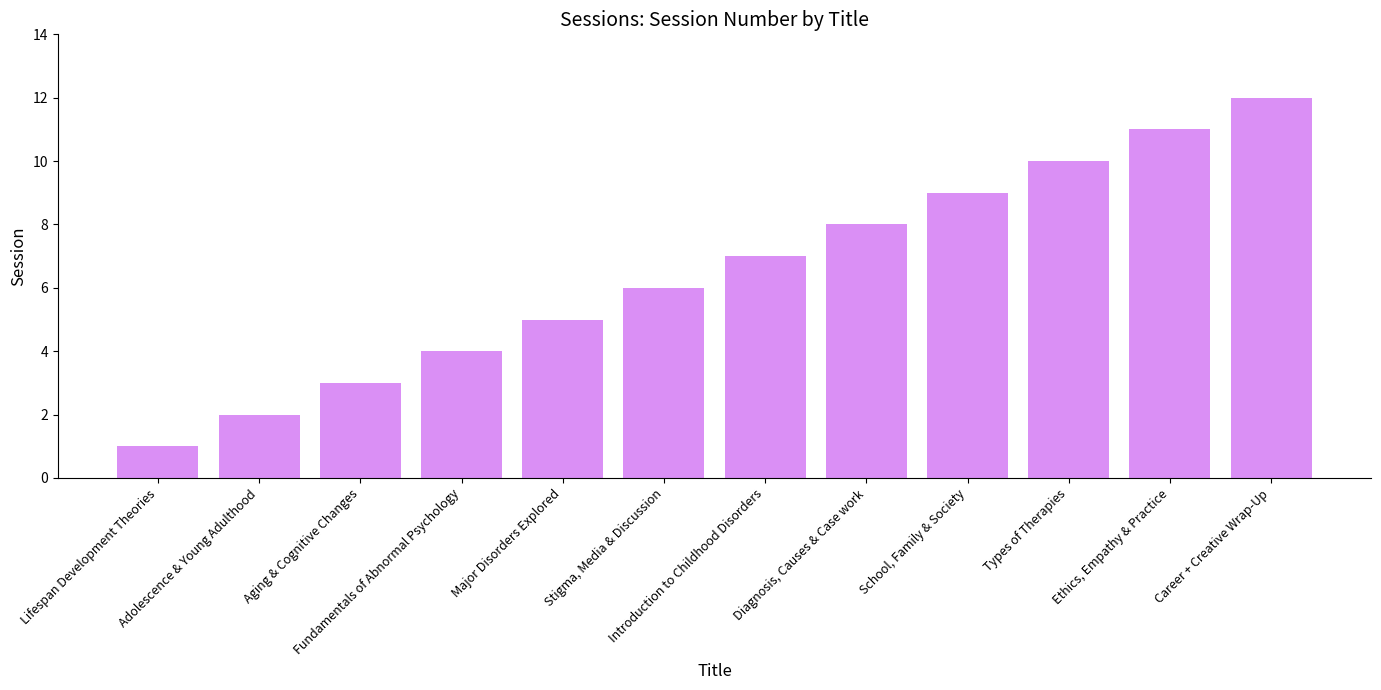

How many values are below 7?

6